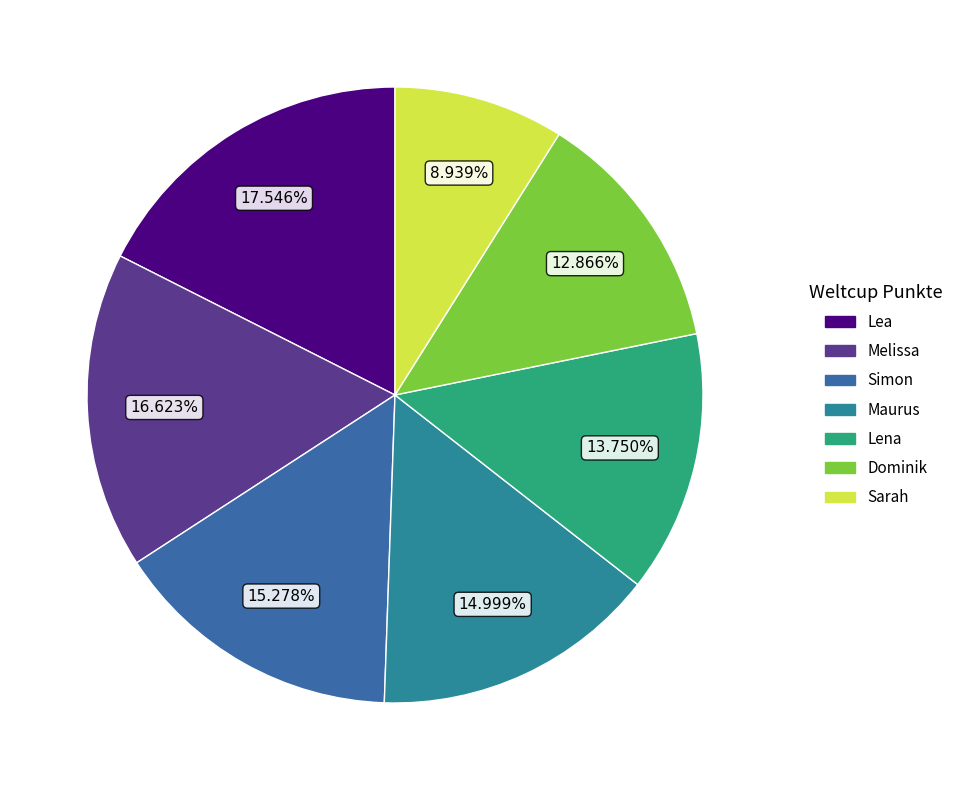

The Simon slice represents 4% of the pie. True or false?

False